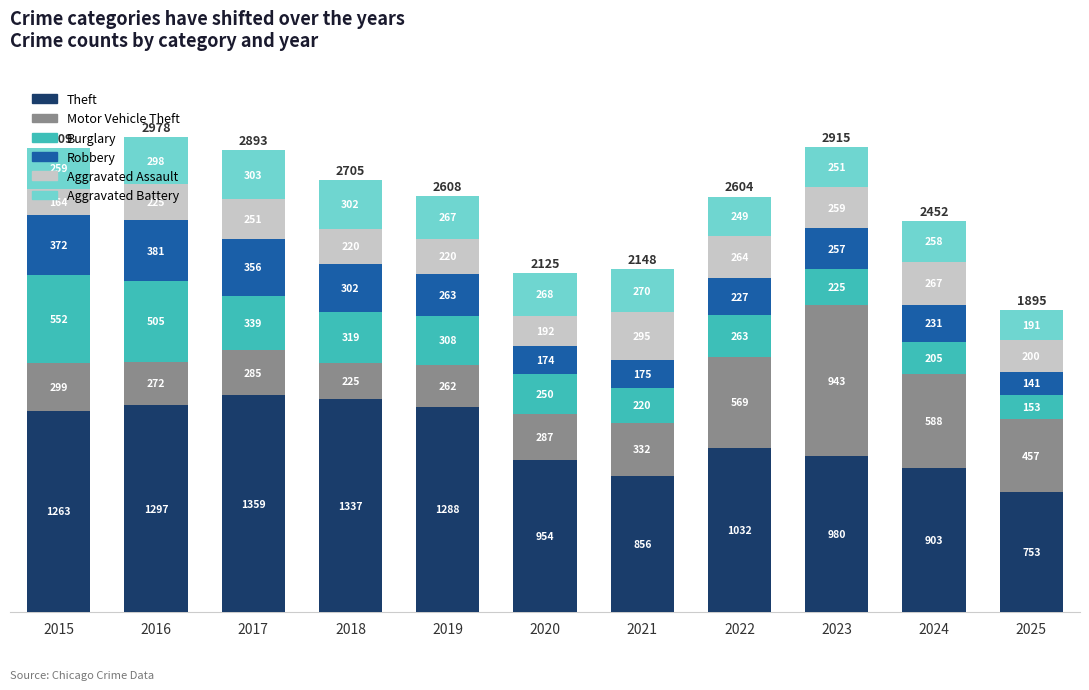

Rank the categories by Theft value from lowest to highest.

2025, 2021, 2024, 2020, 2023, 2022, 2015, 2019, 2016, 2018, 2017